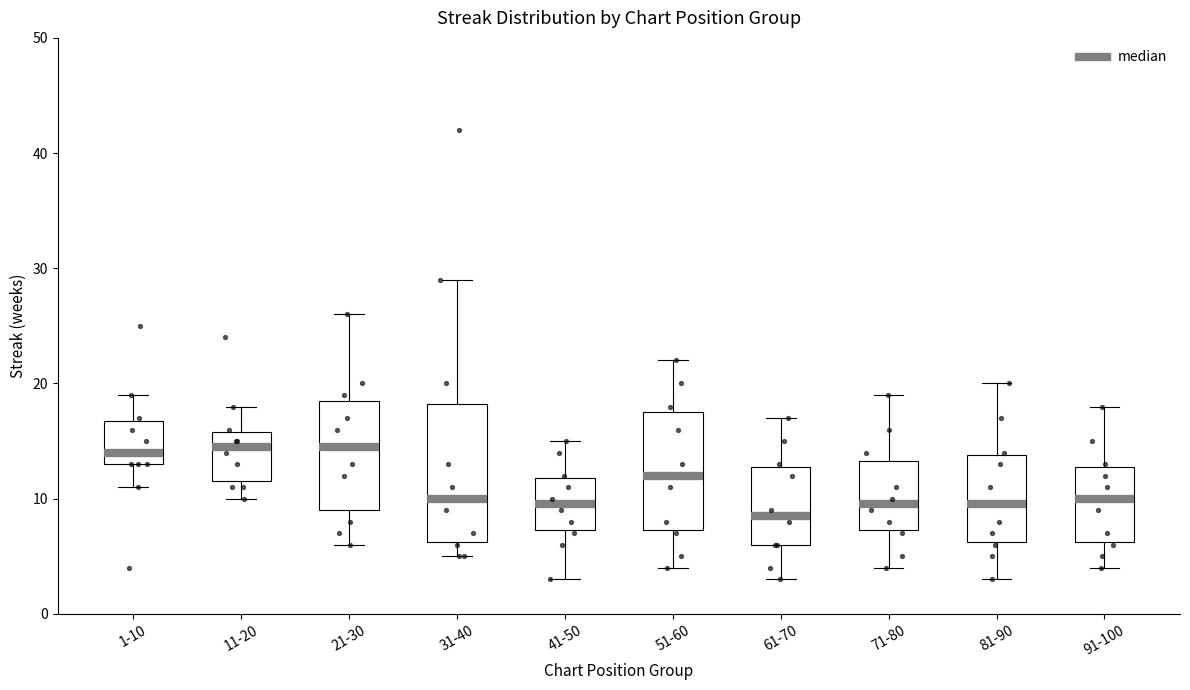

Which box is the tallest, from its lower edge to its upper edge?

31-40